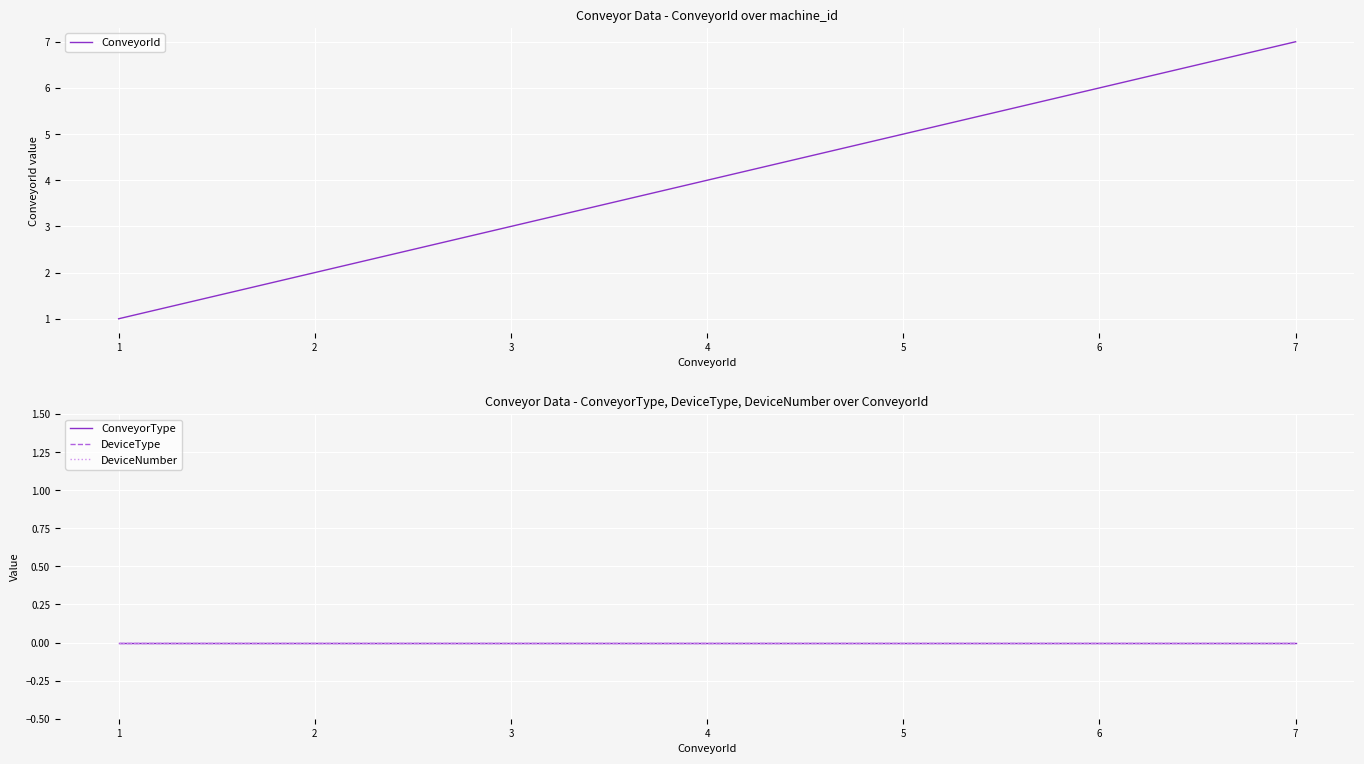

Reading left to right, extract all data points from this chart.

ConveyorId: 1	2	3	4	5	6	7
ConveyorType: 0	0	0	0	0	0	0
DeviceType: 0	0	0	0	0	0	0
DeviceNumber: 0	0	0	0	0	0	0